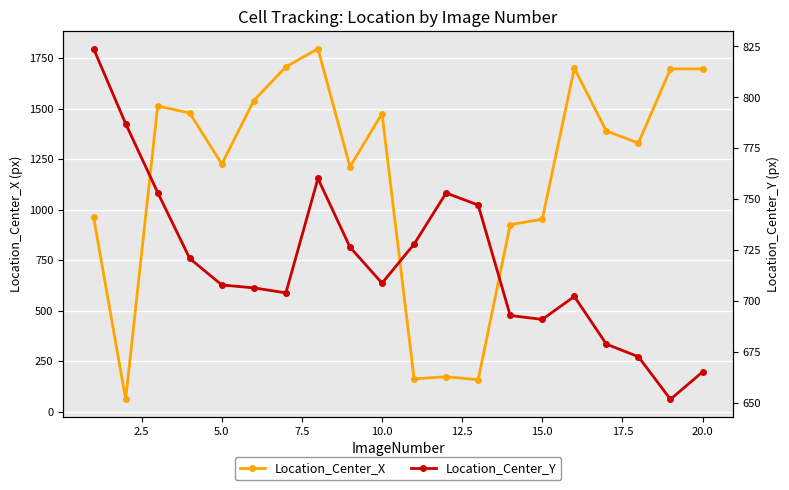

What is the maximum value for Location_Center_X?

1796.0